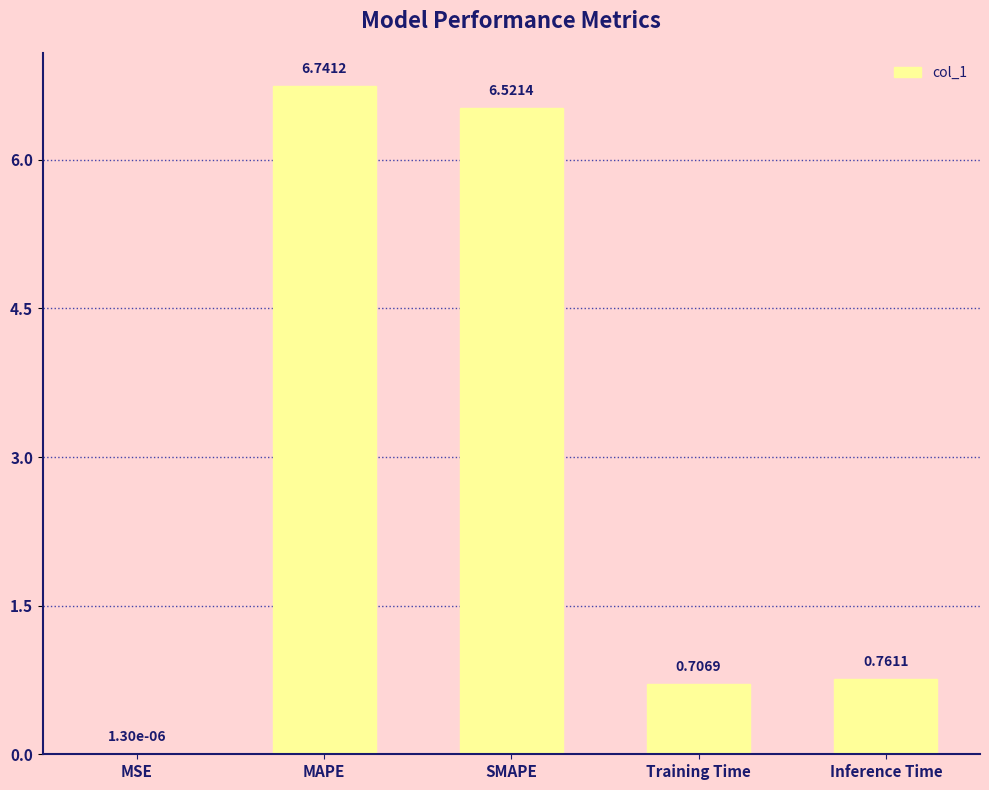

How many distinct data groups are displayed?

1